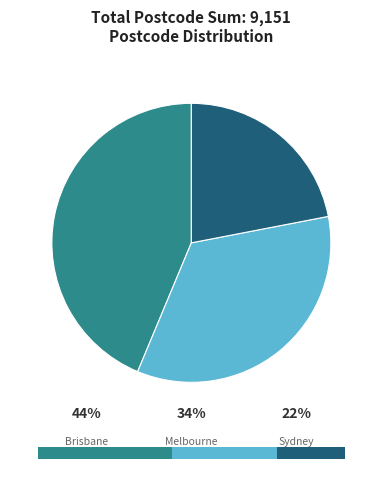

Does any single category account for the majority?

No